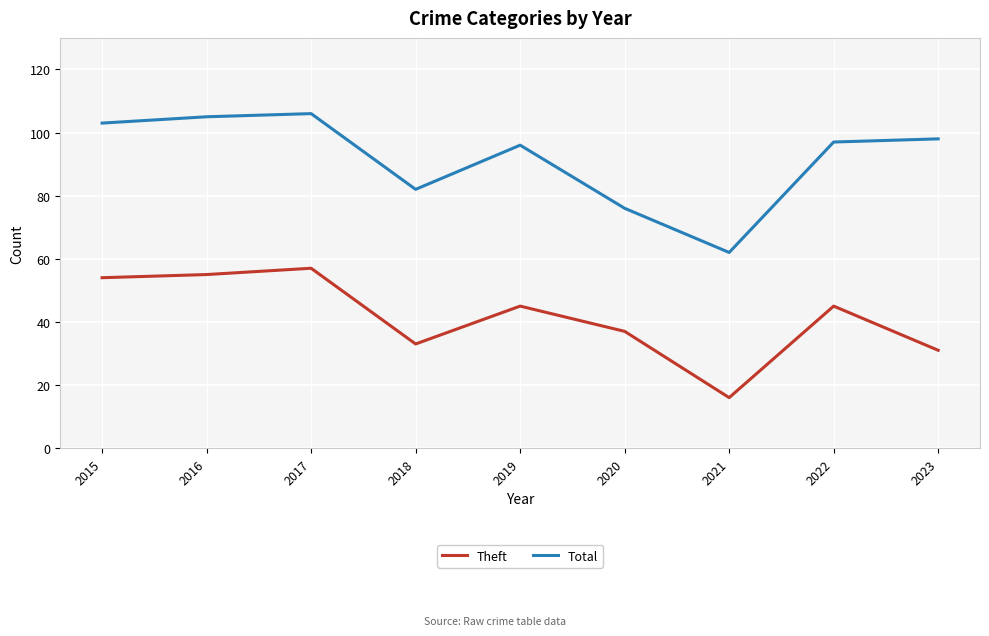

In Total, how many points are lower than both neighbors (excluding endpoints)?

2